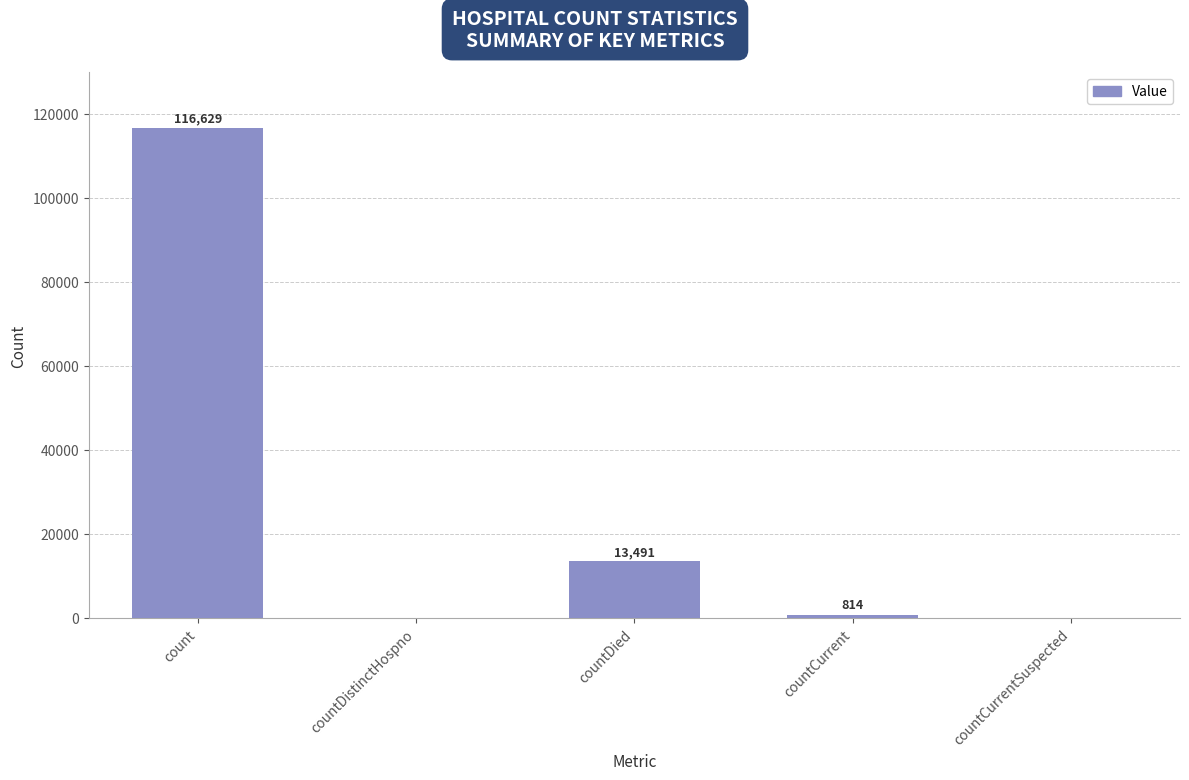

What is the sum of all values?

130934